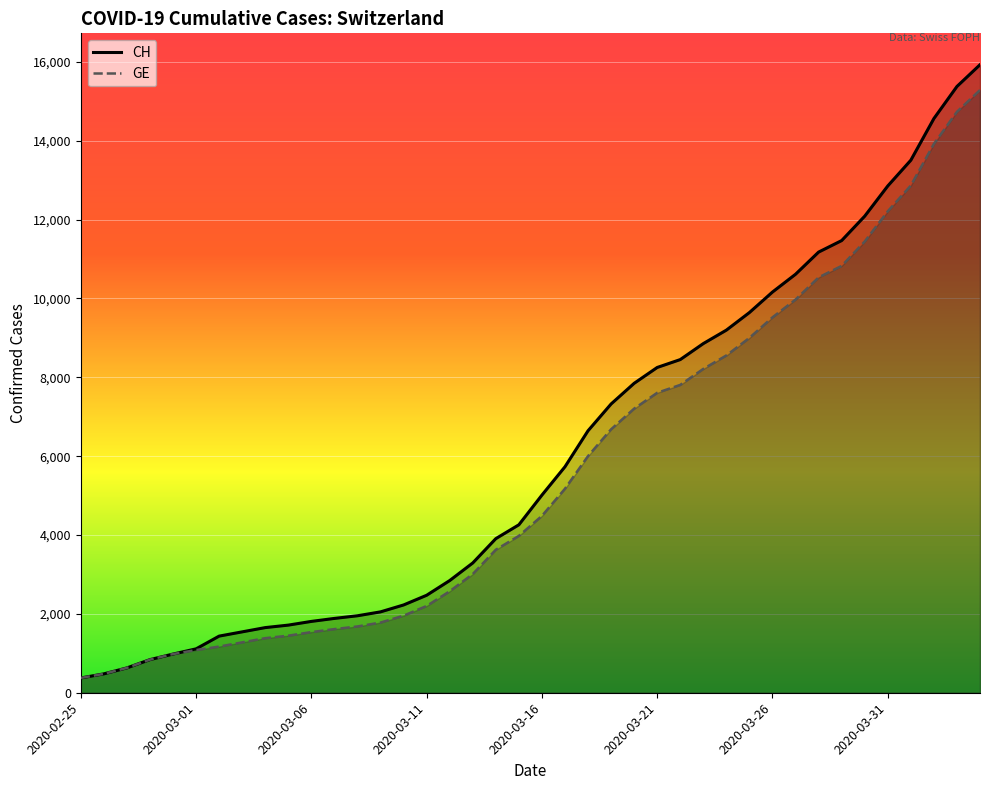

What is the difference between the maximum and minimum values in the CH series?

15551